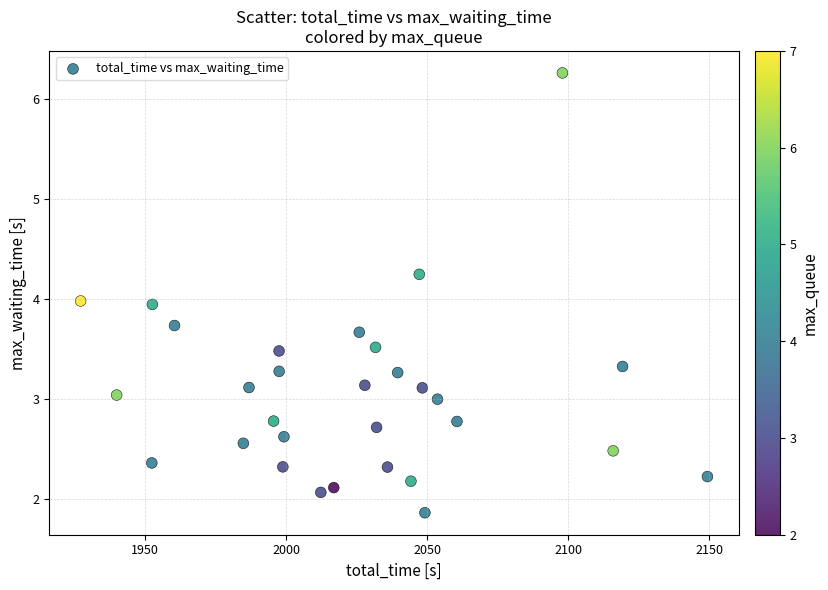

What is the range of Y values (max minus min)?

4.4